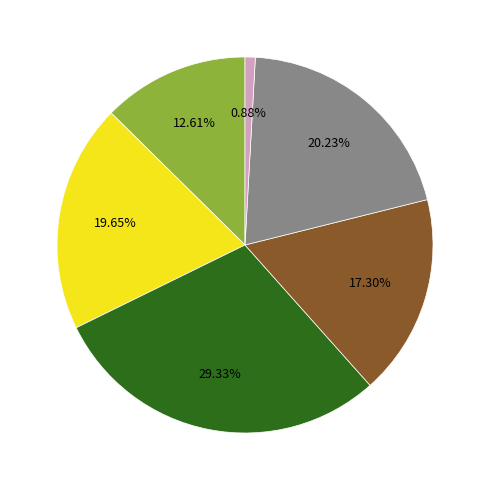

Is there any slice that represents more than half of the pie?

No